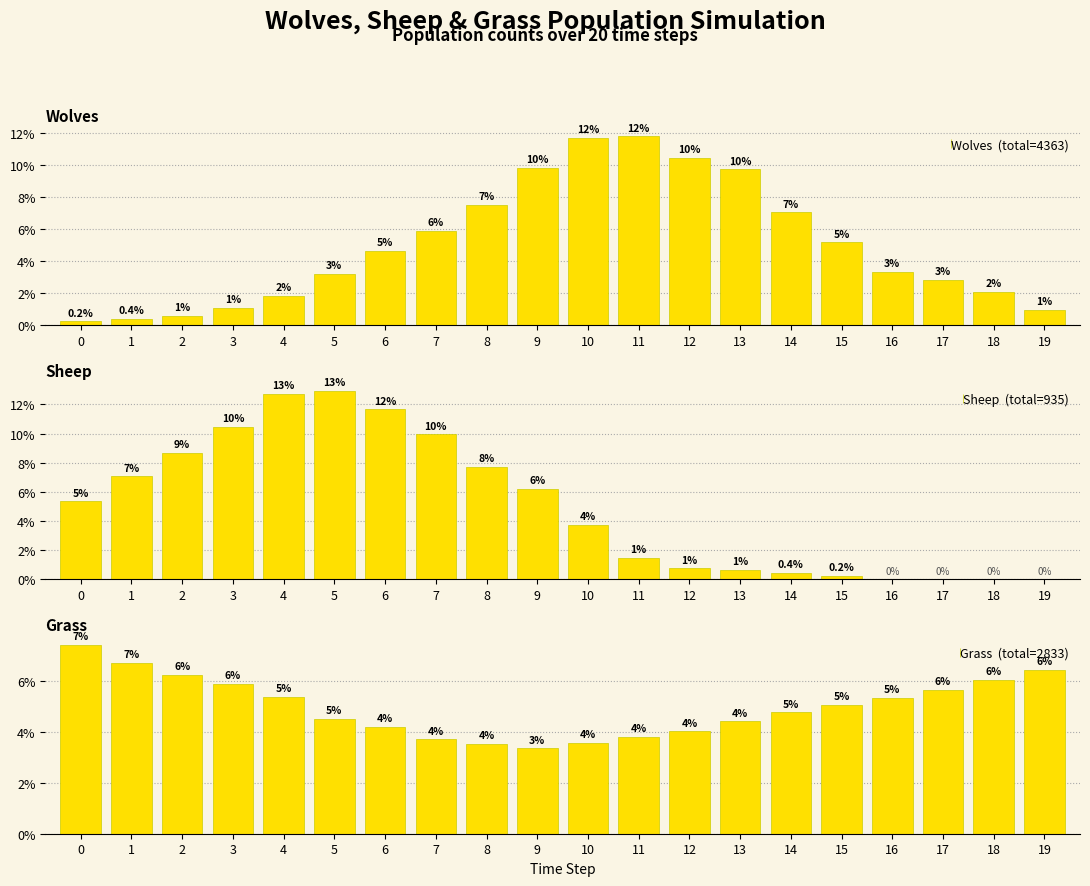

At which label is Sheep closest to 0?

16